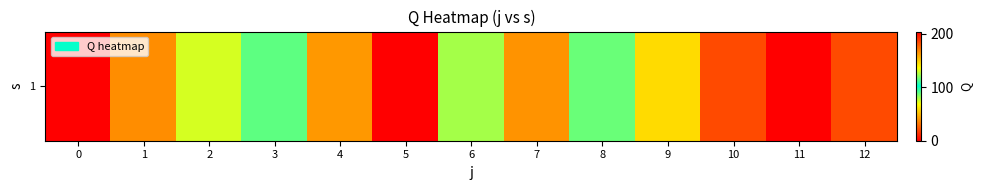

Rank the categories by value from highest to lowest.

5, 11, 10, 12, 4, 9, 8, 3, 6, 2, 7, 1, 0